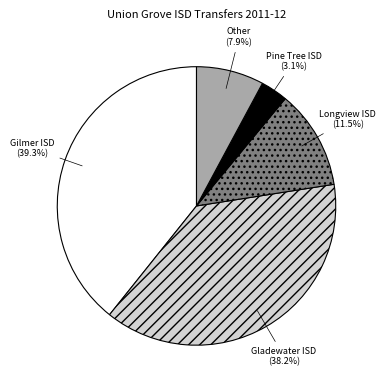

What is the ratio of the value at Longview ISD (11.5%) to the value at Gladewater ISD (38.2%)?

0.3